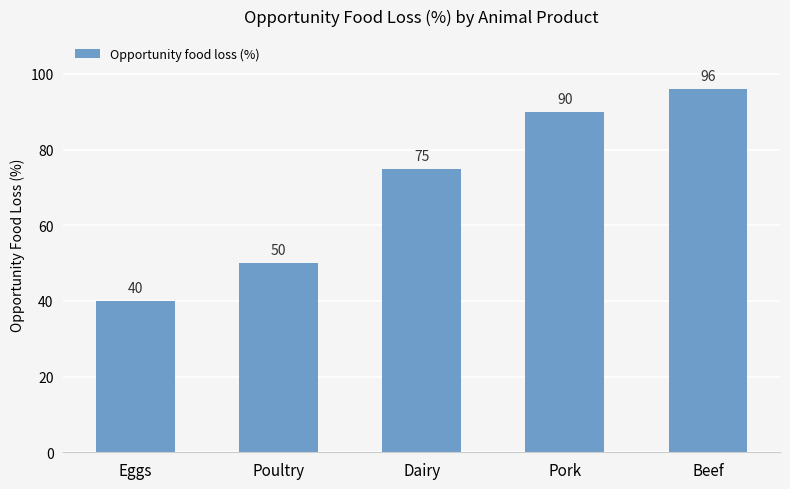

Between Poultry and Dairy, which is larger?

Dairy